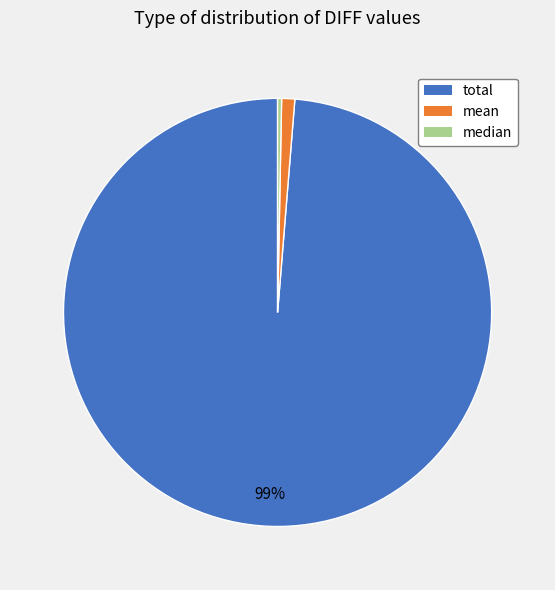

Do mean and median together represent more than half of the pie?

No